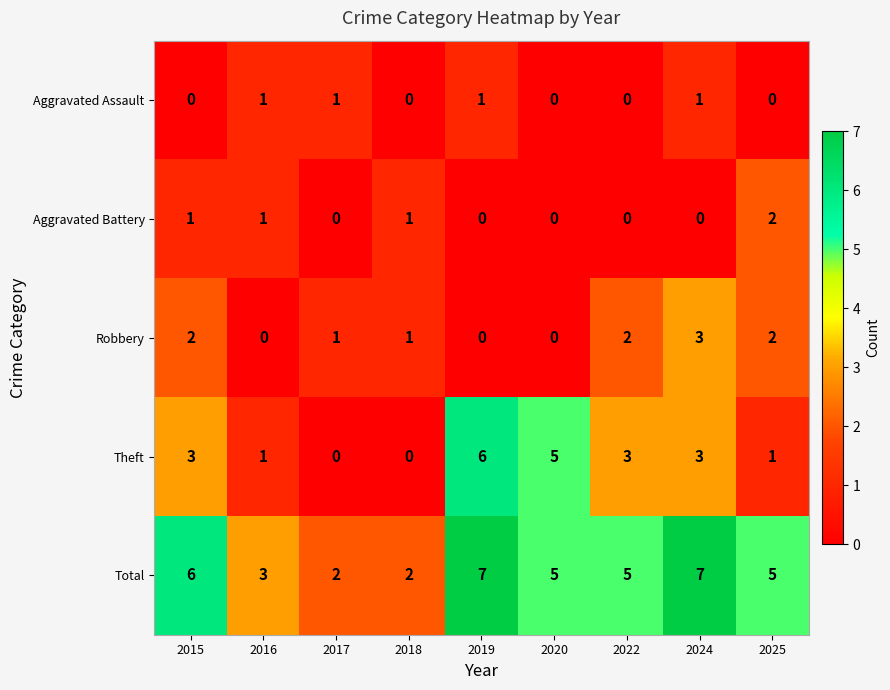

What is the difference between the second highest and second lowest values in the Theft series?

5